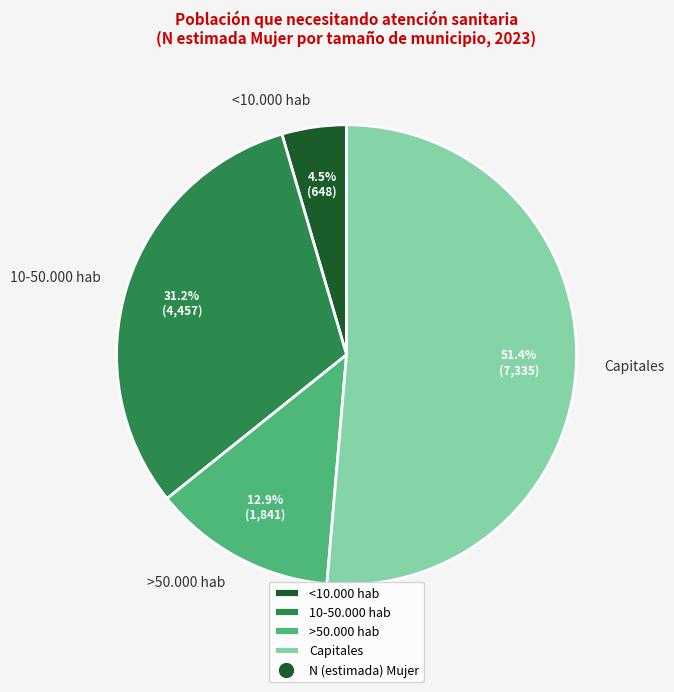

Which slice represents more than half of the pie?

Capitales